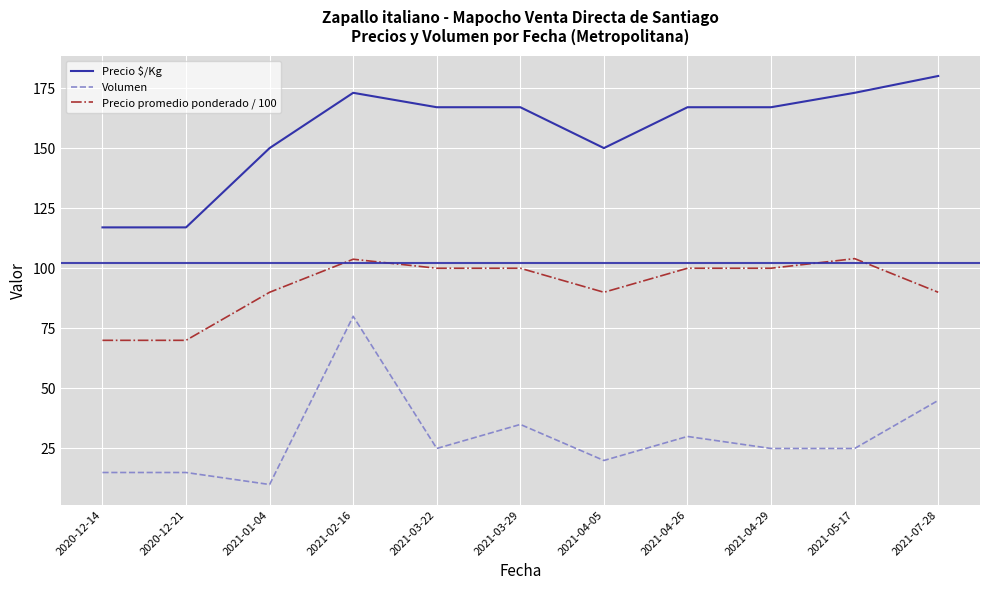

What is the difference between the Precio promedio ponderado / 100 values at 2021-03-22 and 2021-07-28?

10.0